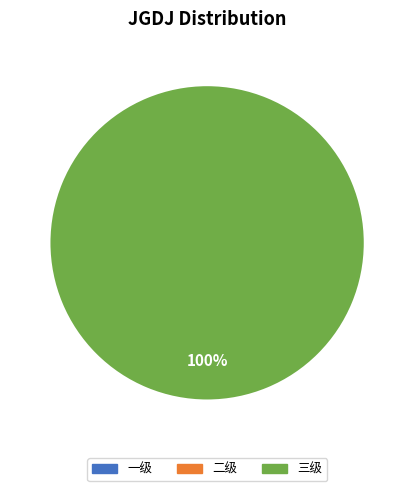

Does any single category account for the majority?

Yes